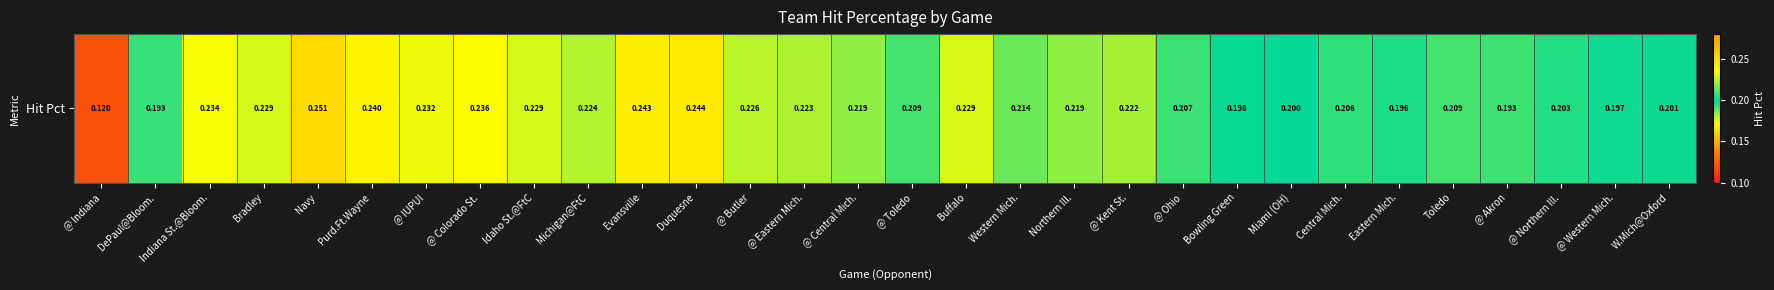

Reading right to left, what are all the values shown in this chart?

0.2	0.2	0.2	0.2	0.2	0.2	0.2	0.2	0.2	0.2	0.2	0.2	0.2	0.2	0.2	0.2	0.2	0.2	0.2	0.2	0.2	0.2	0.2	0.2	0.2	0.3	0.2	0.2	0.2	0.1